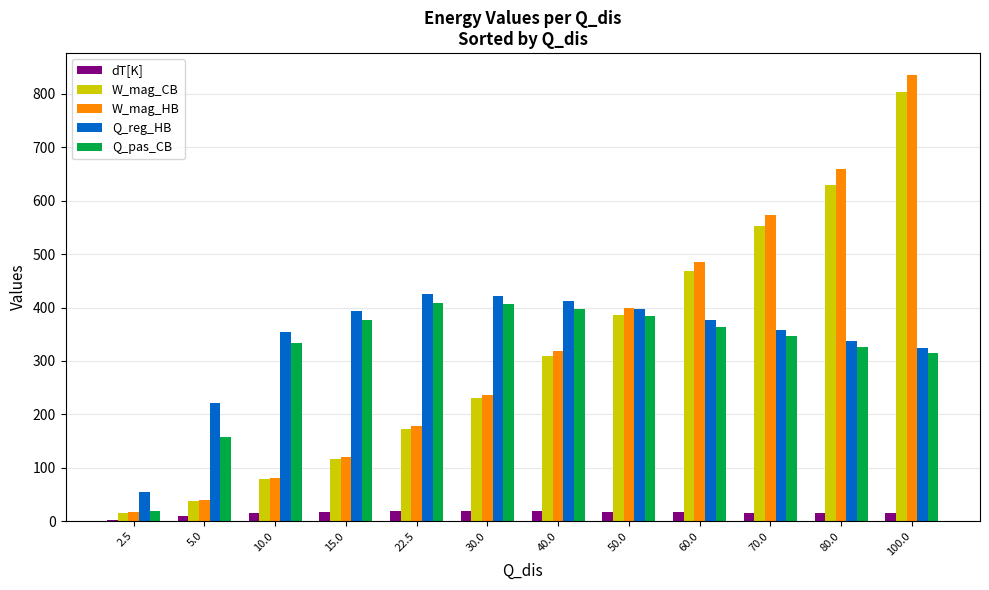

At which category is the sum across all series the highest?

100.0